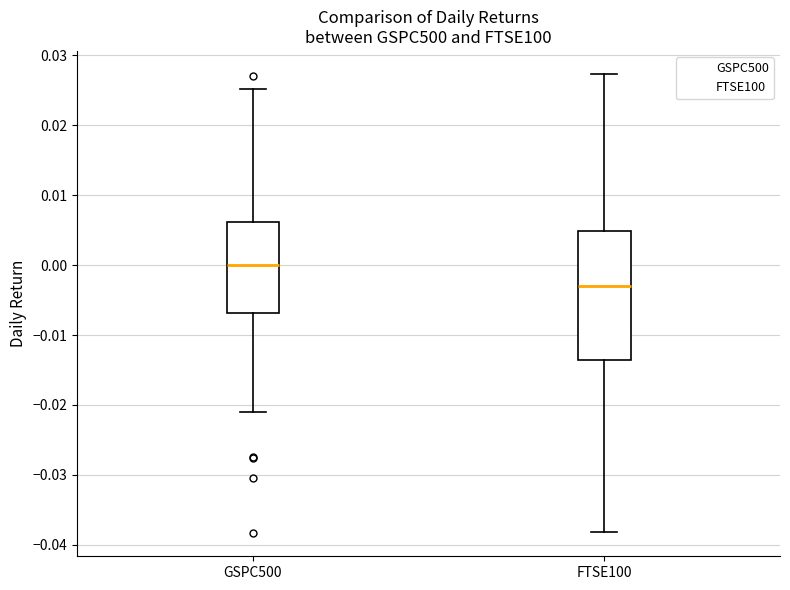

Which box has the highest median line?

GSPC500